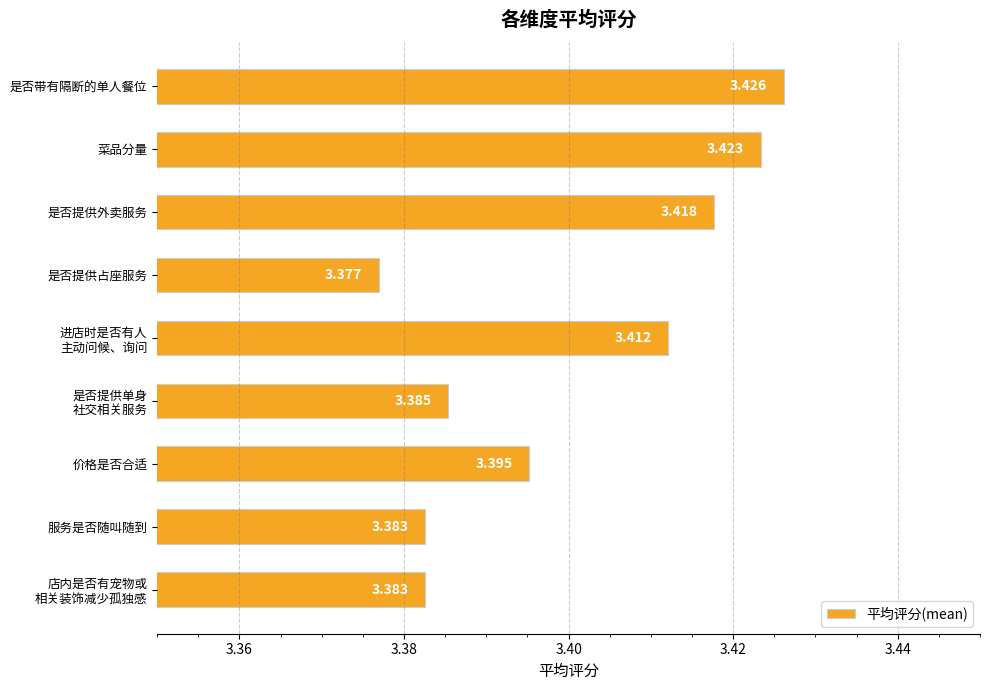

Where is the data nearest to the value 3?

是否提供占座服务